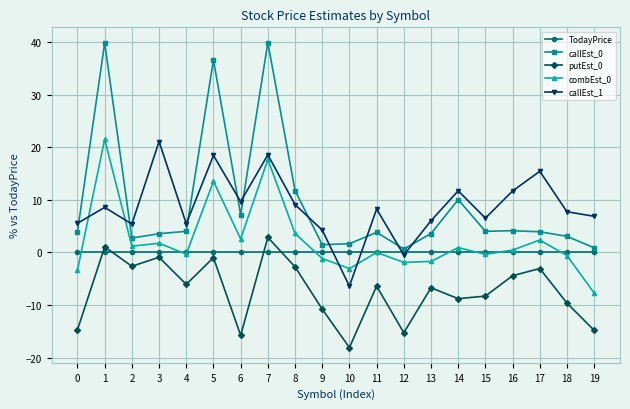

The value of callEst_1 at 11 is 11.7. True or false?

False